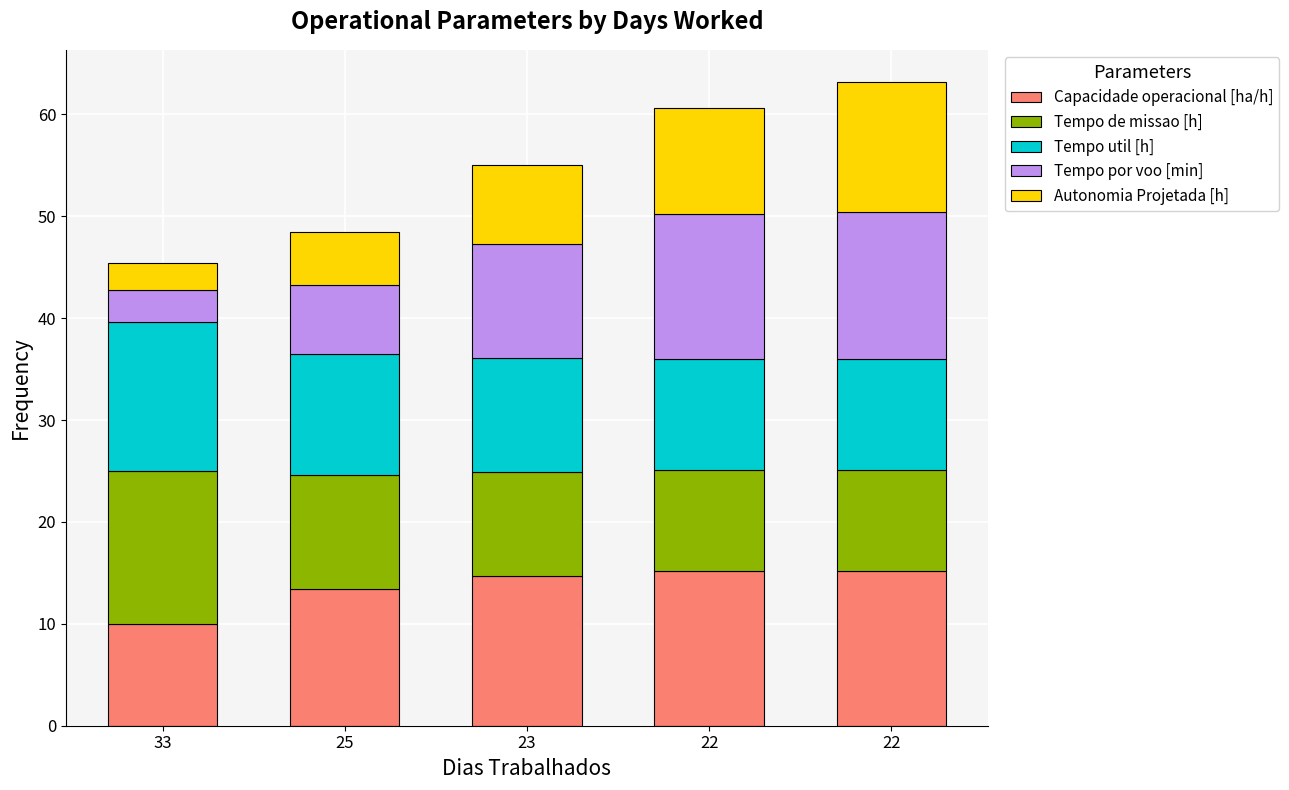

What is the sum of the Tempo util [h] values at 33 and 22?

25.6